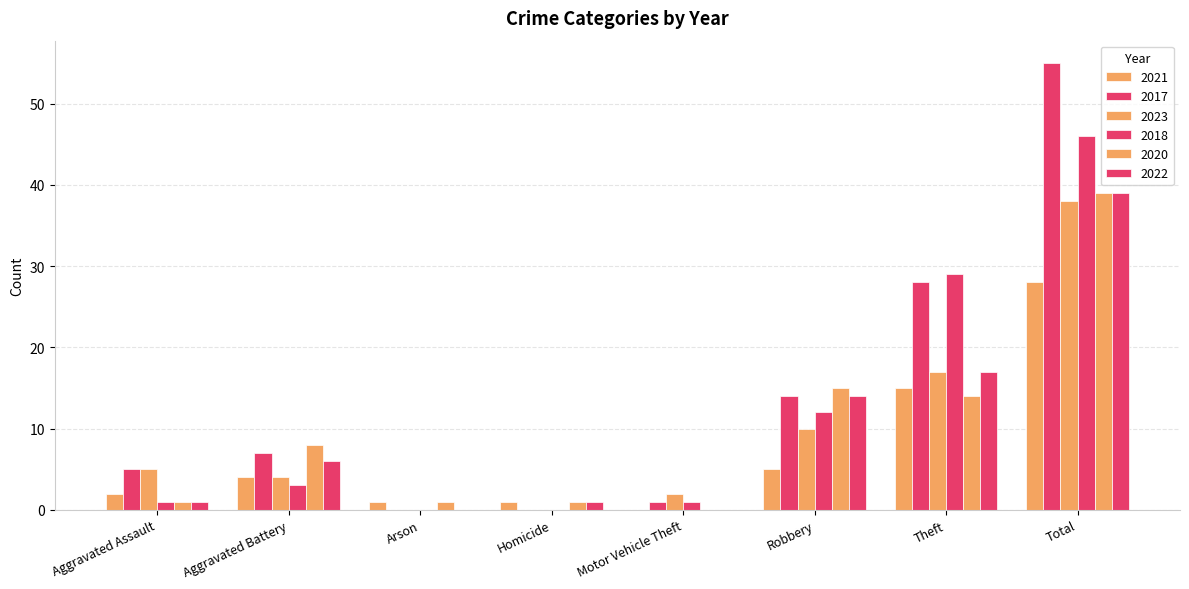

What is the difference between the second highest and minimum values in the 2018 series?

29